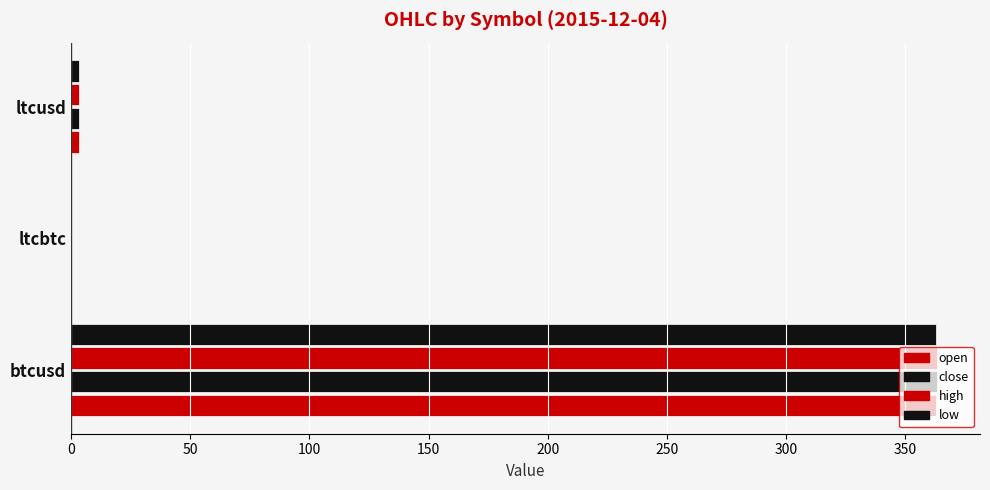

How many distinct data groups are displayed?

4